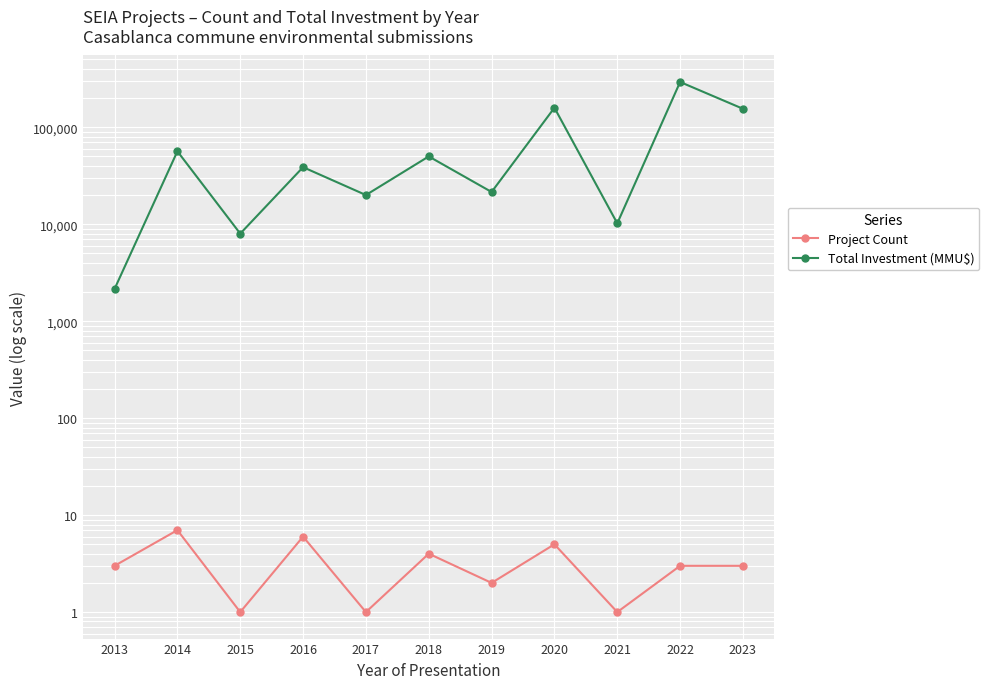

The Total Investment (MMU$) series shows 222248 at 2023. True or false?

False